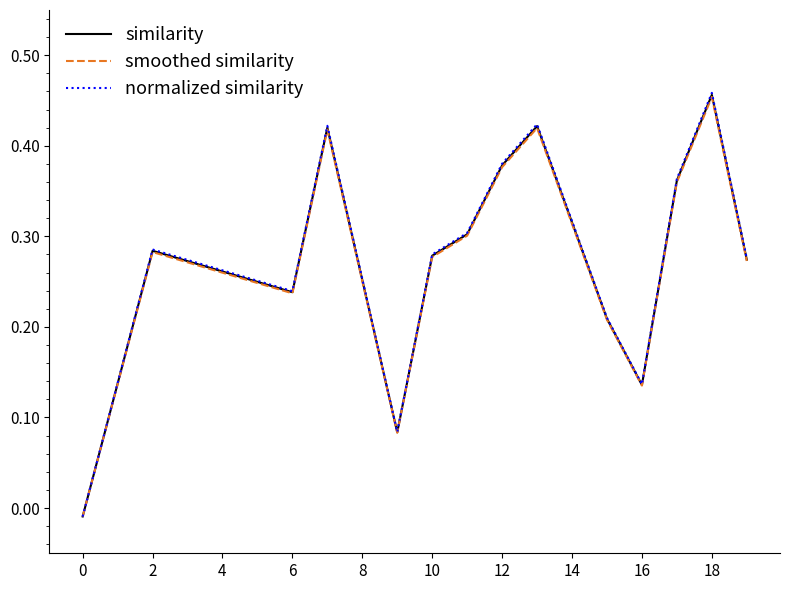

Which series has the widest spread of values?

normalized similarity